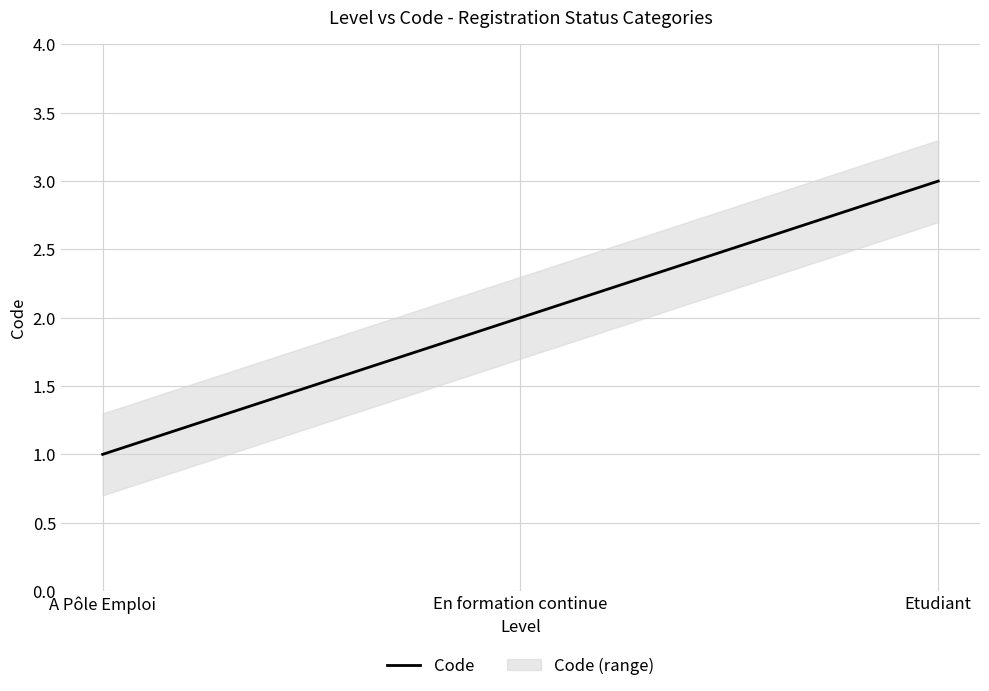

What is the sum of the values at Etudiant and En formation continue?

5